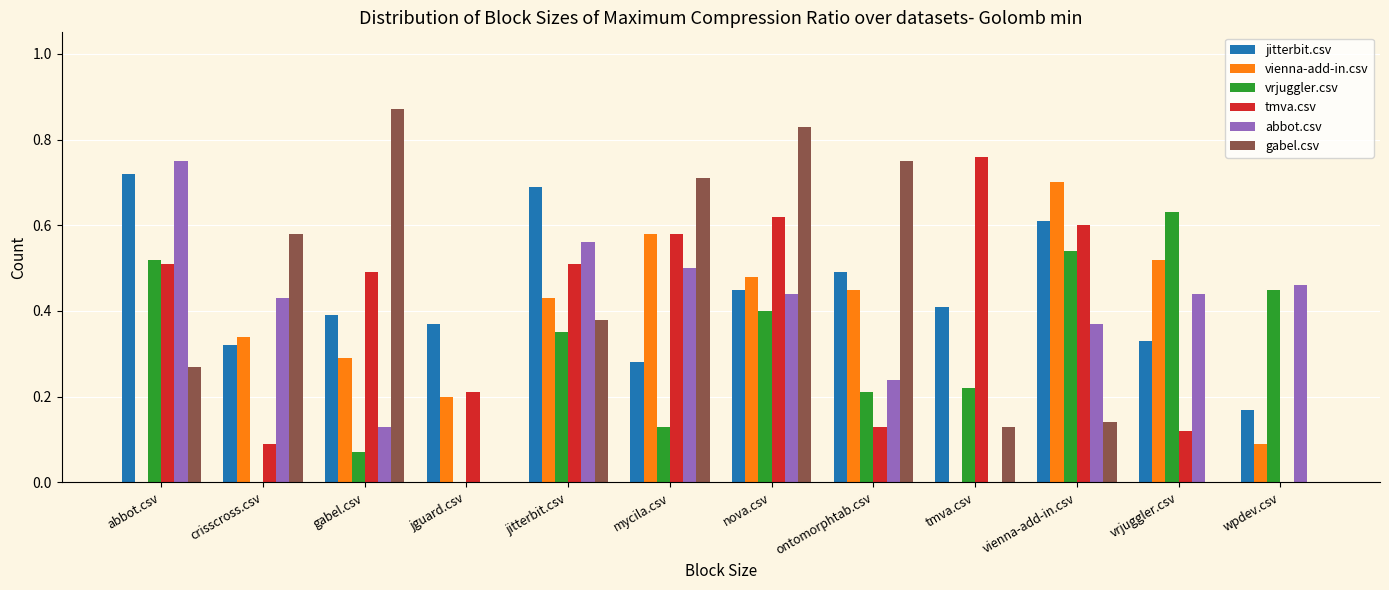

At which label does gabel.csv reach its peak?

gabel.csv